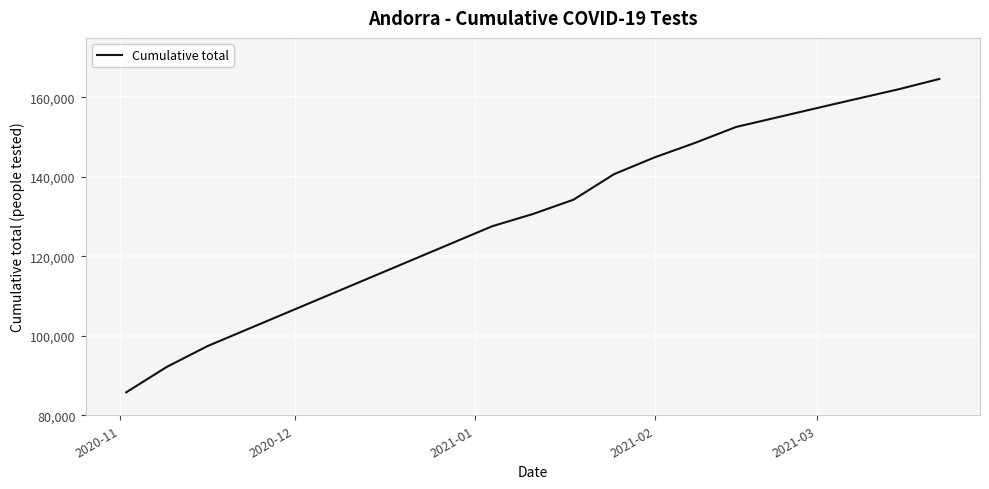

What is the minimum value shown in the chart?

85772